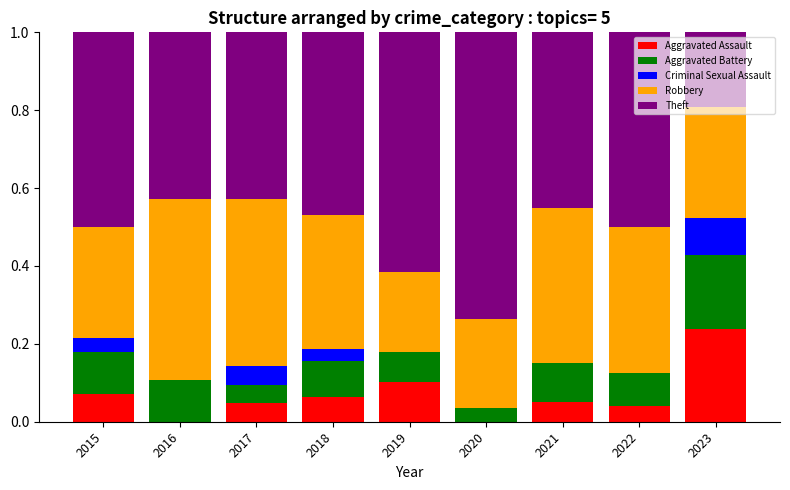

What is the total value across all series at 2015?

1.0